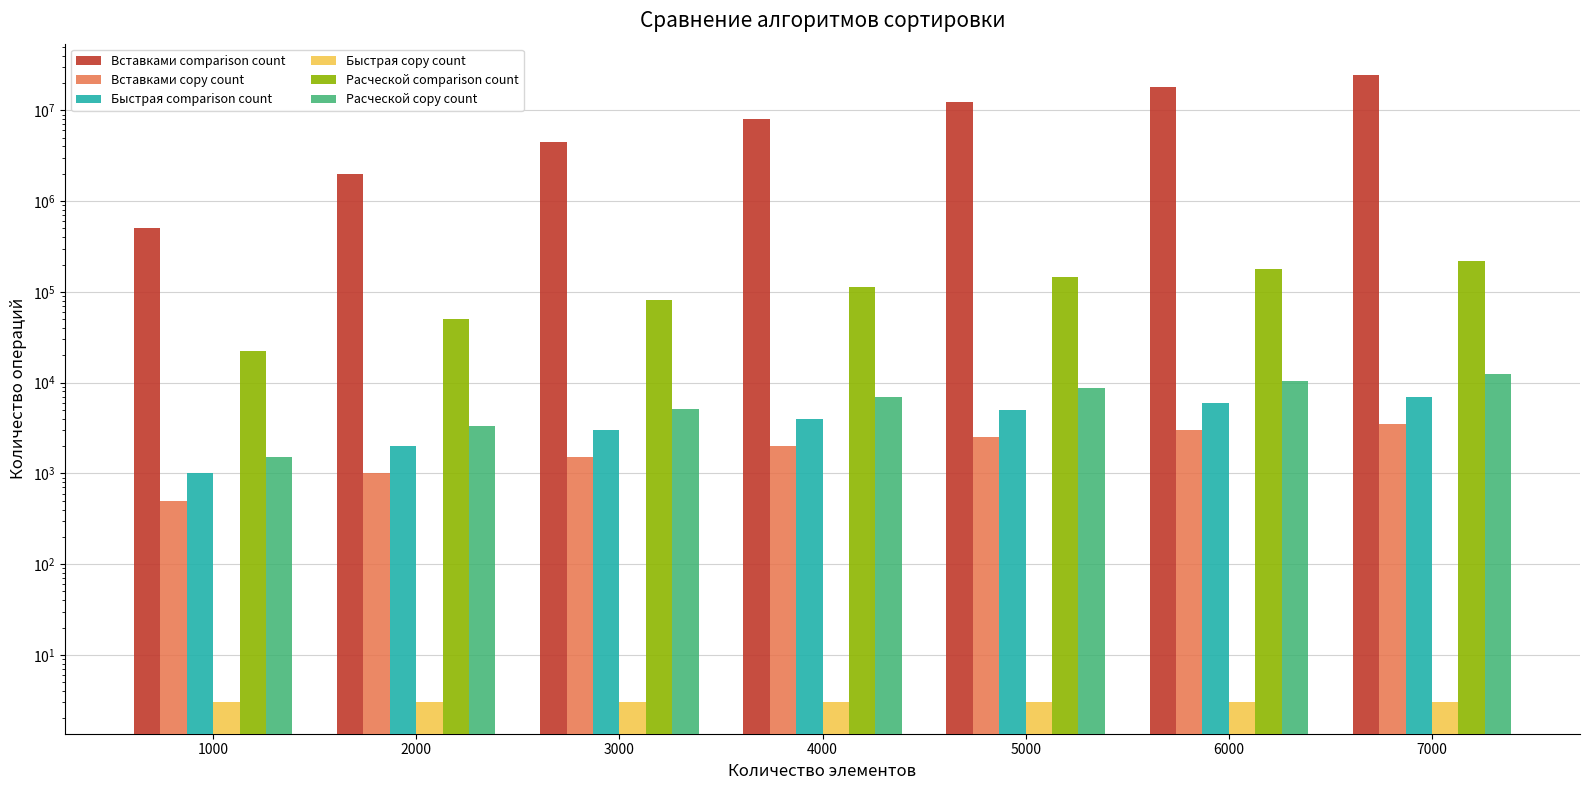

Rank the series by their maximum value, from highest to lowest.

Вставками comparison count, Расческой comparison count, Расческой copy count, Быстрая comparison count, Вставками copy count, Быстрая copy count